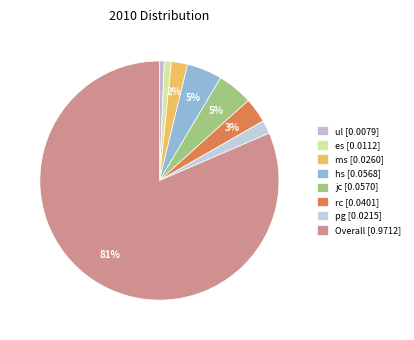

Which slice is the largest?

Overall